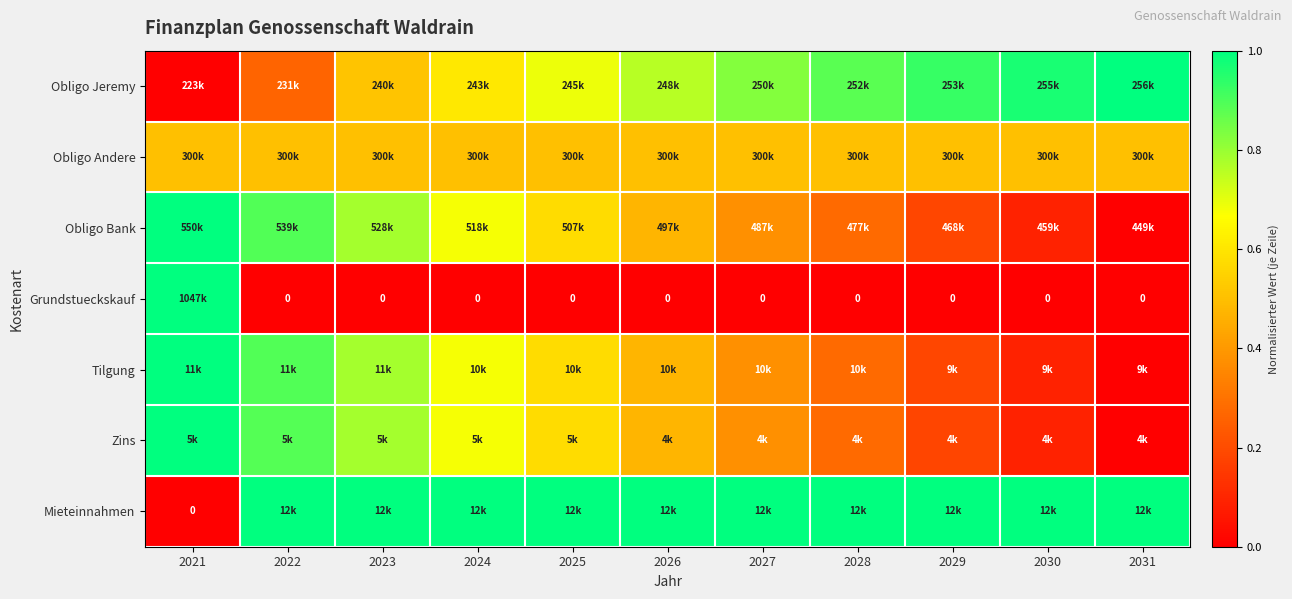

Rank the series at 2028 from lowest to highest value.

Grundstueckskauf, Zins, Tilgung, Obligo Bank, Obligo Andere, Obligo Jeremy, Mieteinnahmen